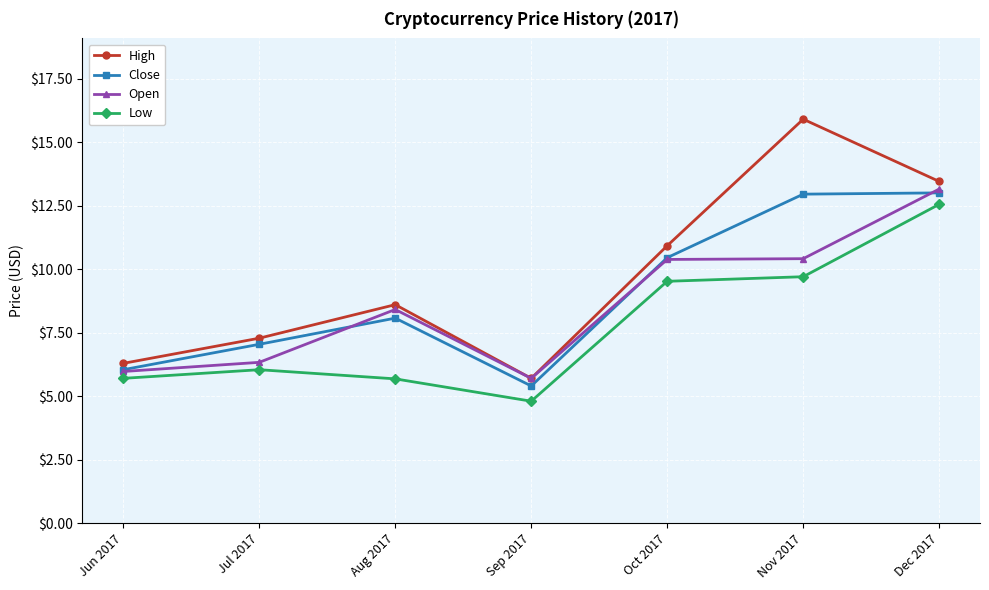

At which category does High reach its first local valley?

Sep 2017